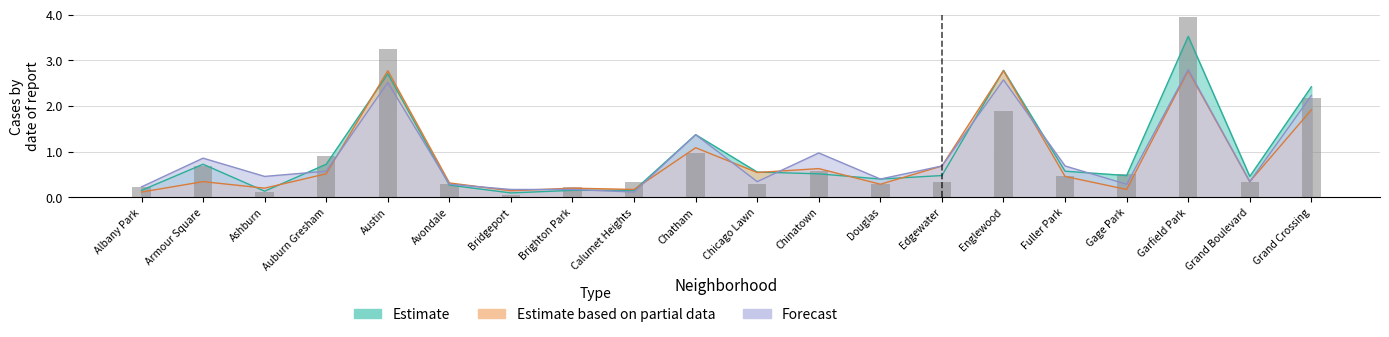

Reading left to right, list all the values displayed in this chart.

0.2	0.7	0.1	0.9	3.3	0.3	0.1	0.2	0.3	1.0	0.3	0.6	0.3	0.3	1.9	0.5	0.5	3.9	0.3	2.2